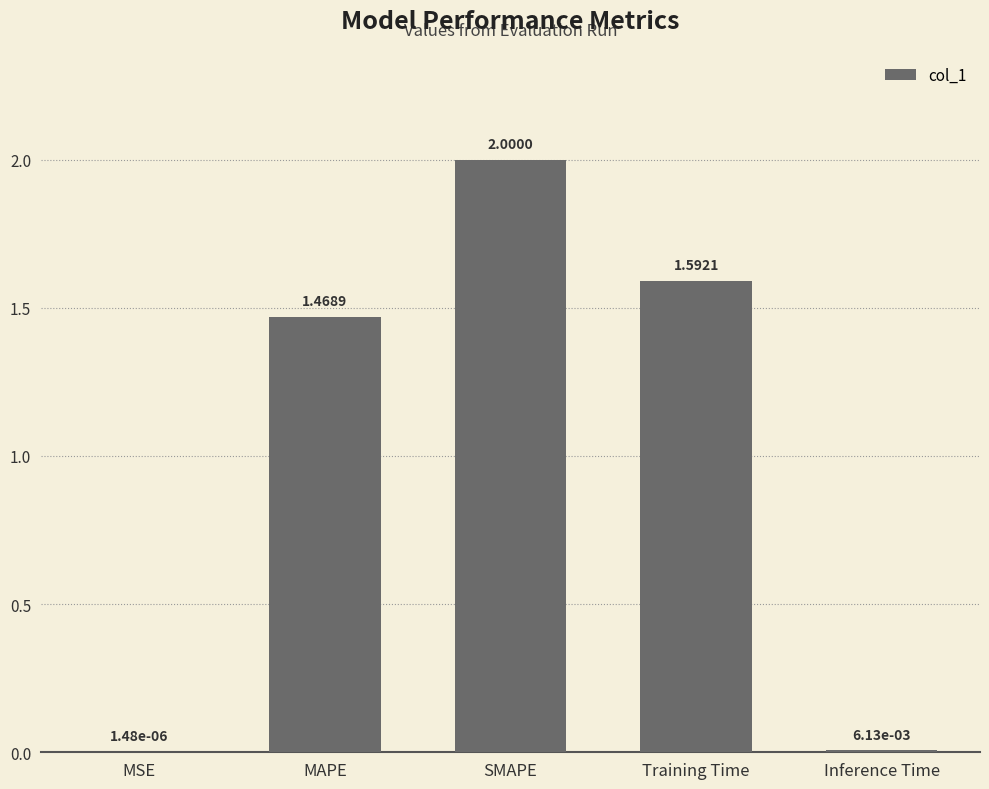

True or false: the data shows 1.6 at Training Time.

True